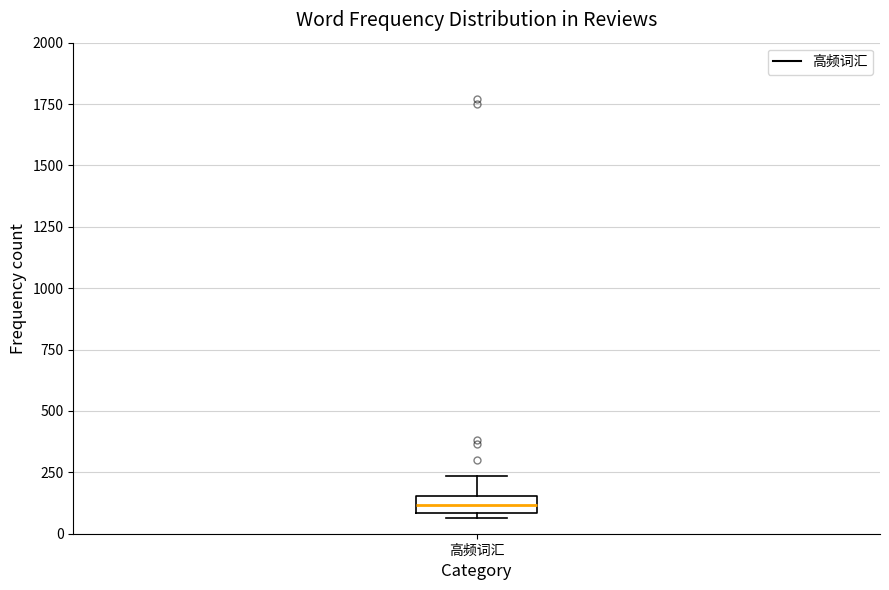

Where is the lower edge of the box for 高频词汇 on the y-axis? The values are not printed on the chart, so give them approximately, as read against the axis.

100